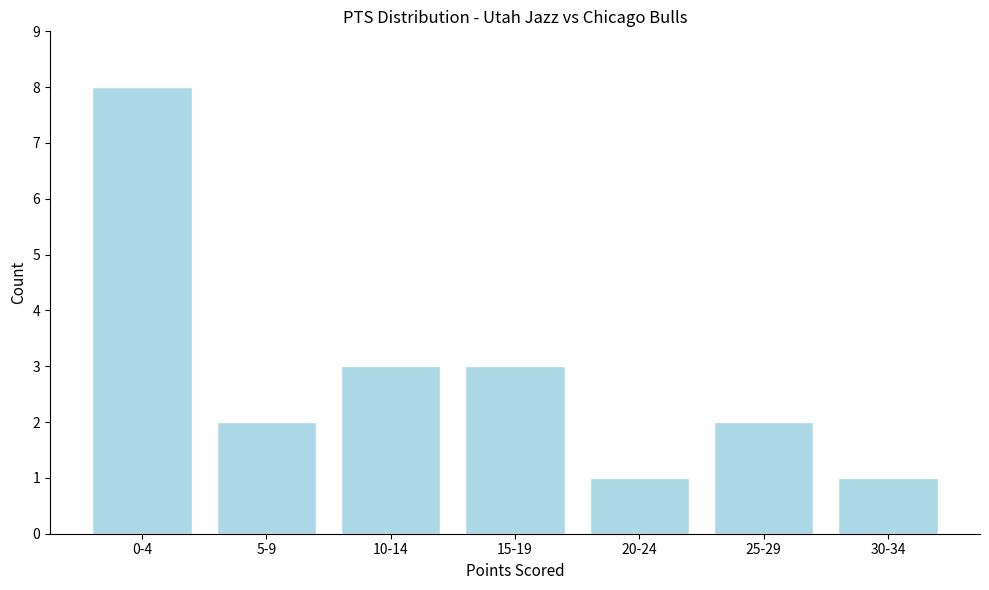

Reading right to left, list all the values displayed in this chart.

1	2	1	3	3	2	8